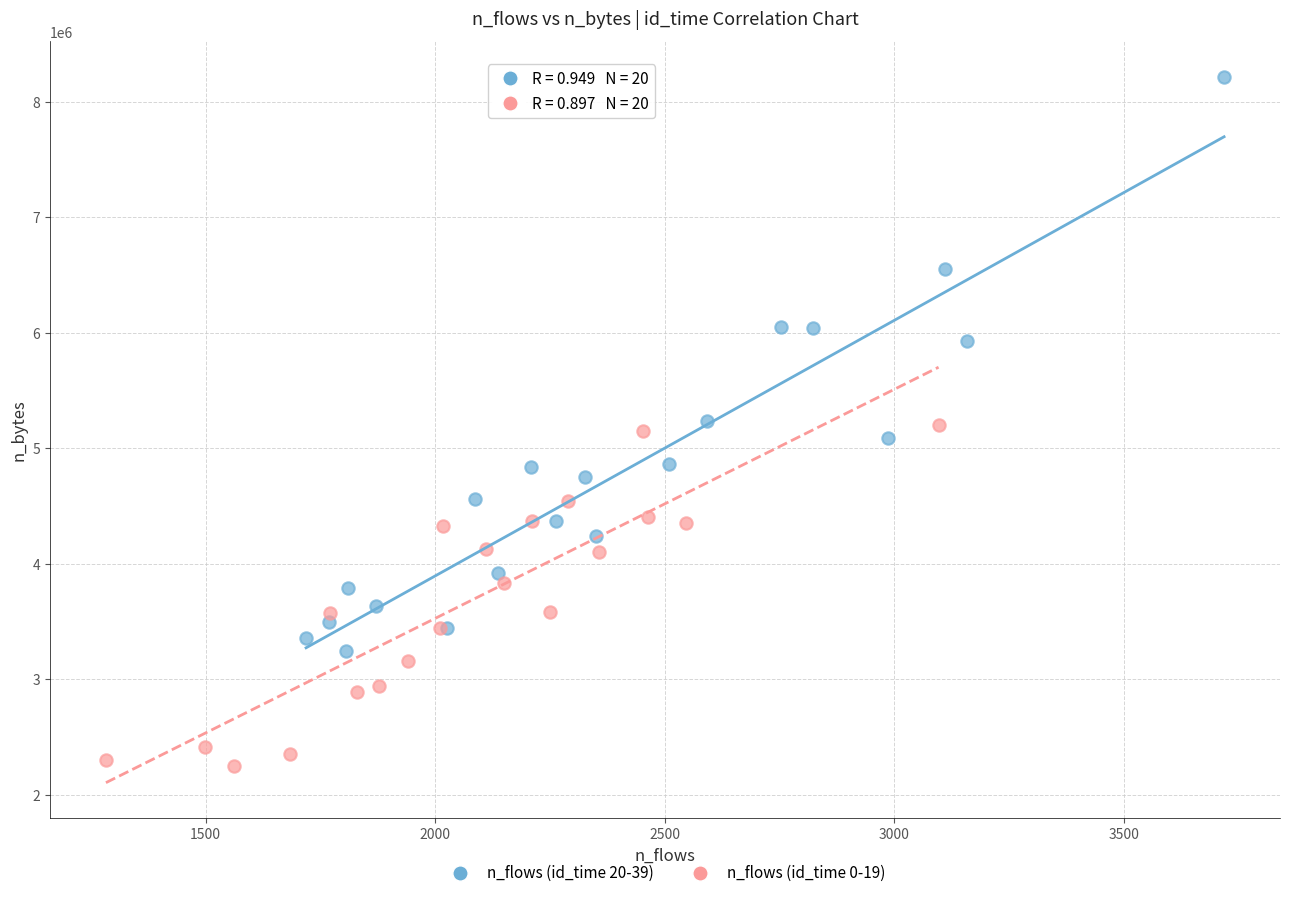

Which series reaches the minimum Y coordinate?

n_flows (id_time 0-19)